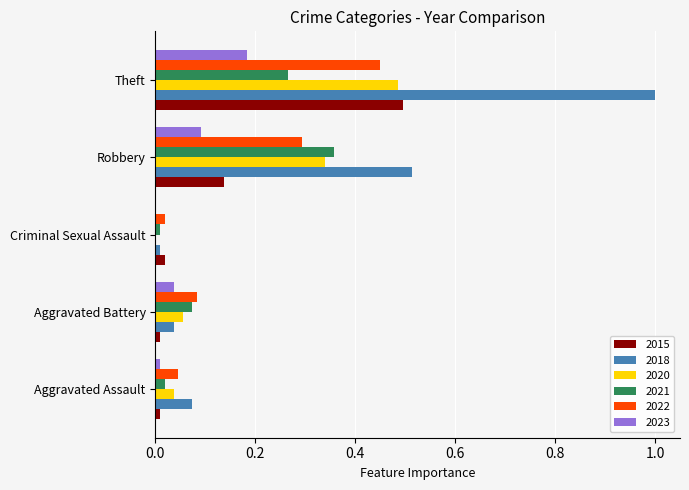

What is the sum of all 2015 values?

0.7